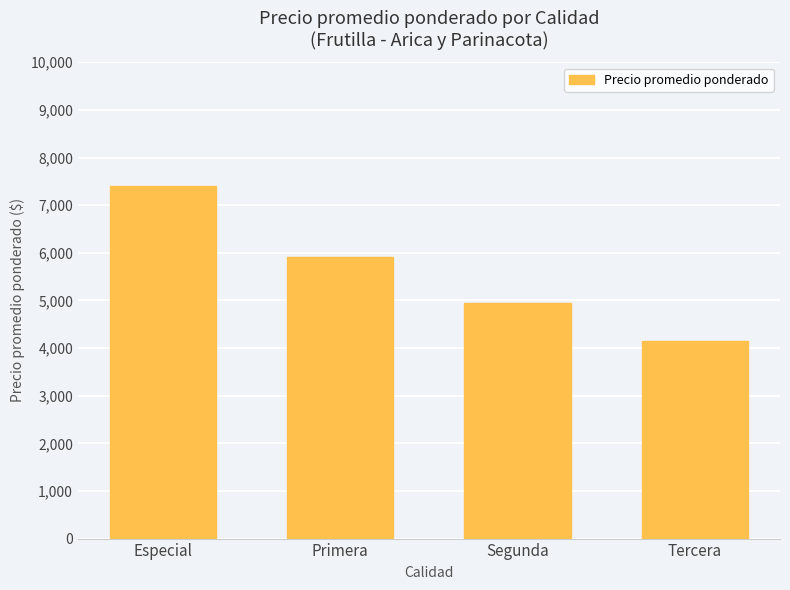

What is the ratio of the value at Segunda to the value at Primera?

0.8